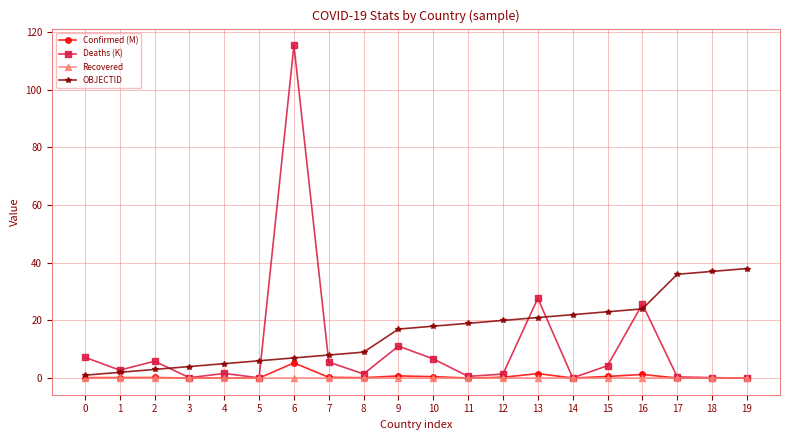

How many values in the OBJECTID series are below 18?

10